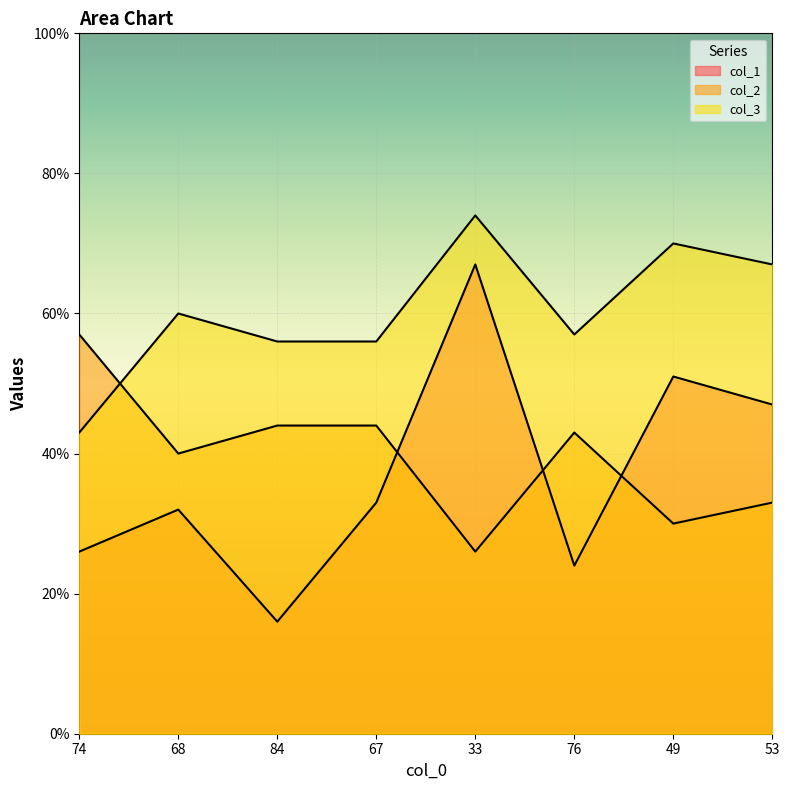

Which category has the highest value across all series?

33